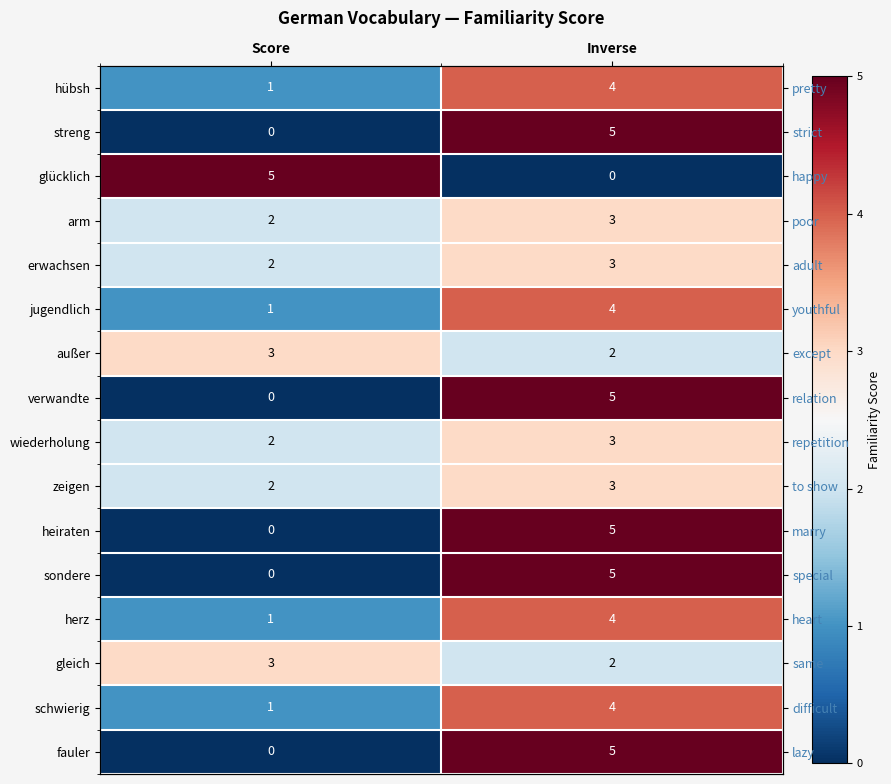

What is the spread (max minus min) of values at Score?

5